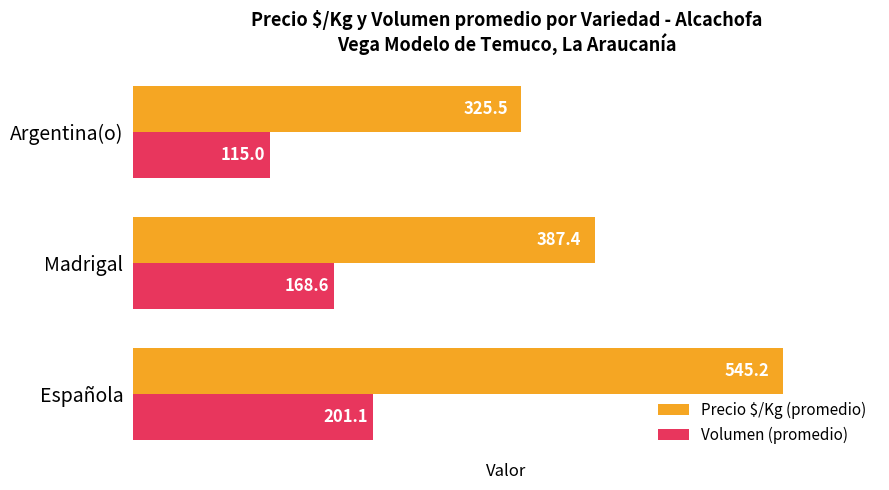

Which label corresponds to the smallest value in the chart?

Argentina(o)